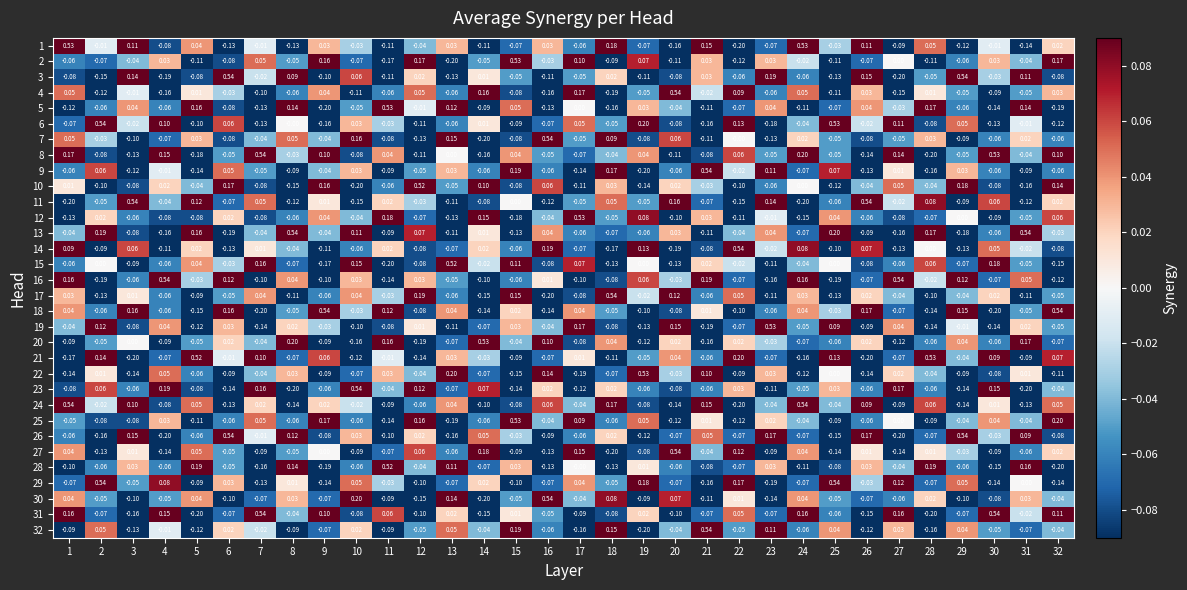

Is the value of 1 at 14 greater than the value of 15 at 25?

No